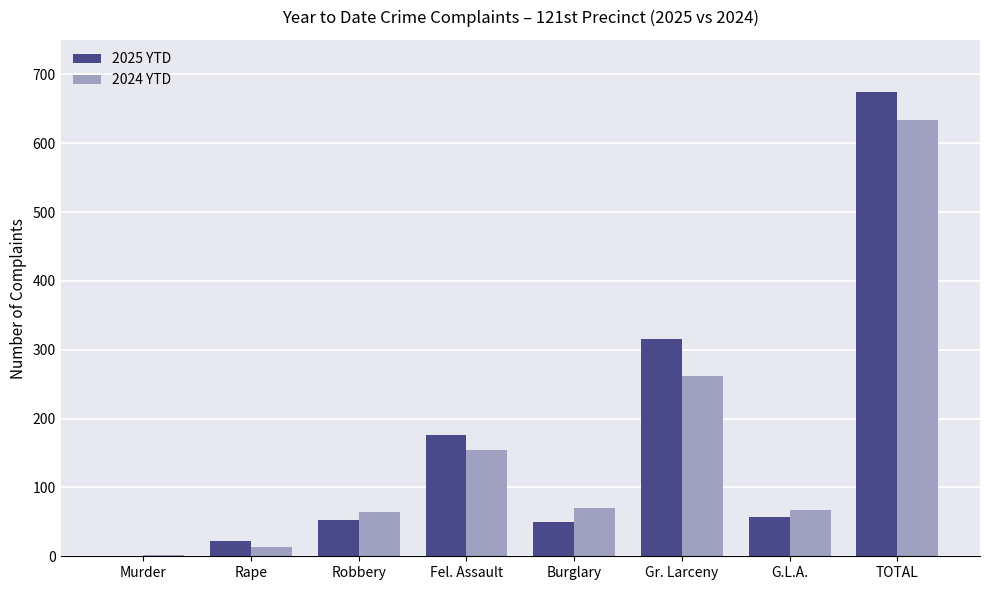

Which series changed the most between Fel. Assault and Gr. Larceny?

2025 YTD